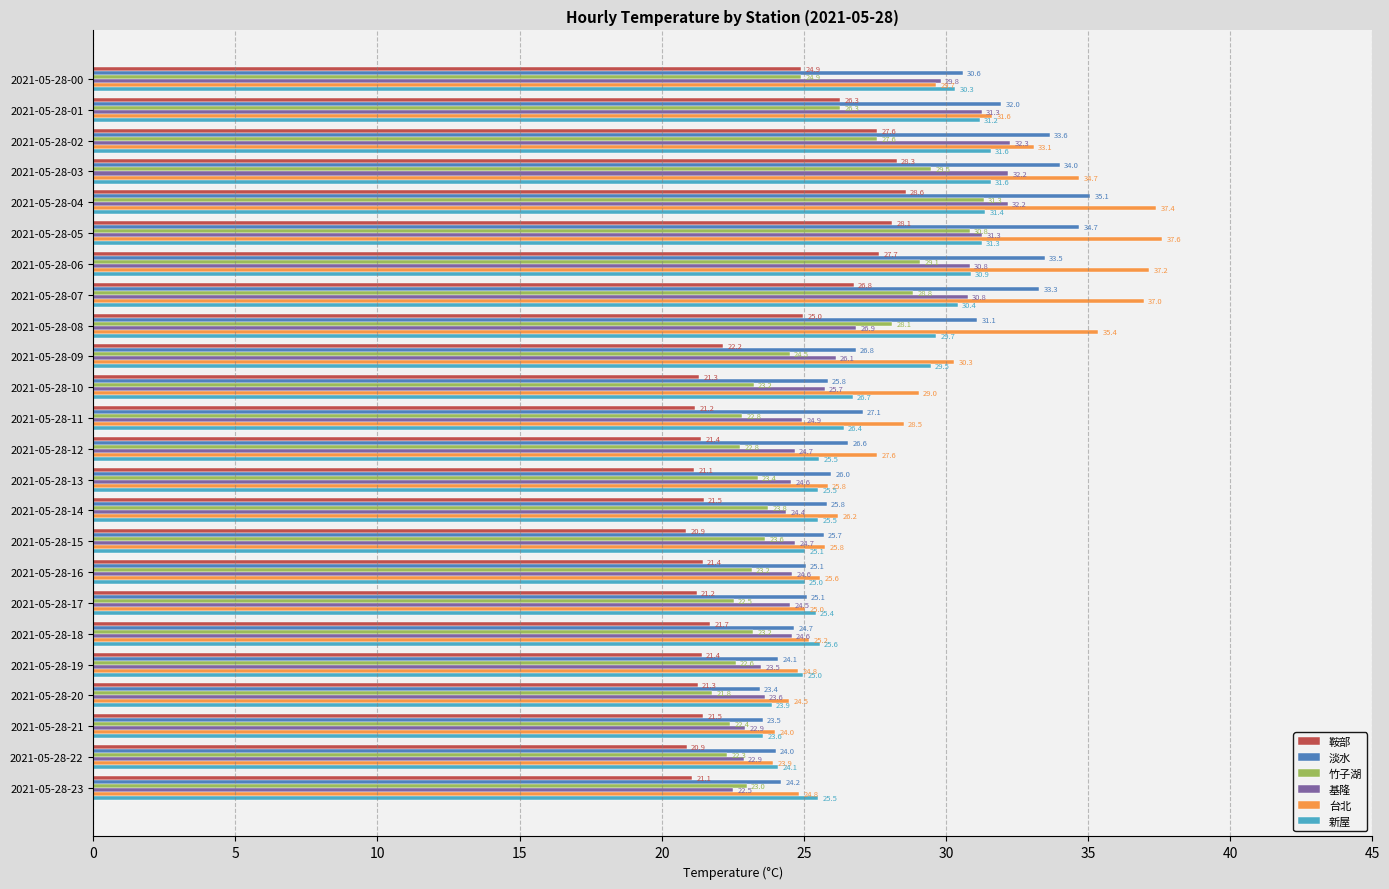

How many categories are shown in the chart?

24